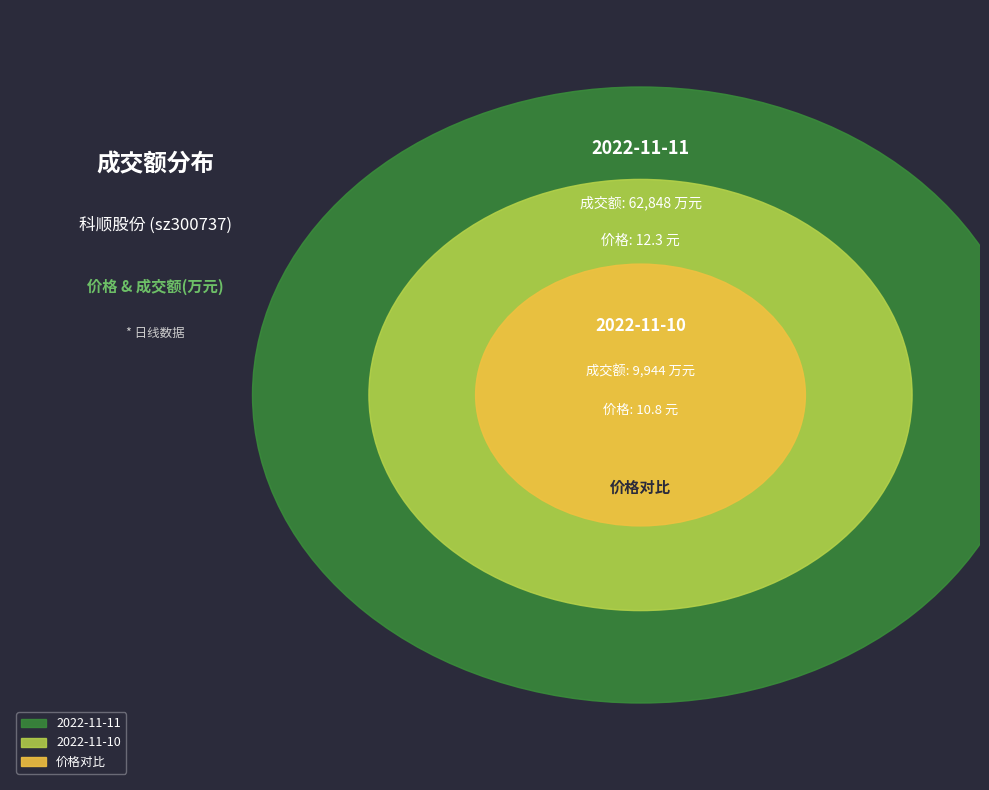

Combined, what portion of the pie is 2022-11-10 and 2022-11-11?

100.0%